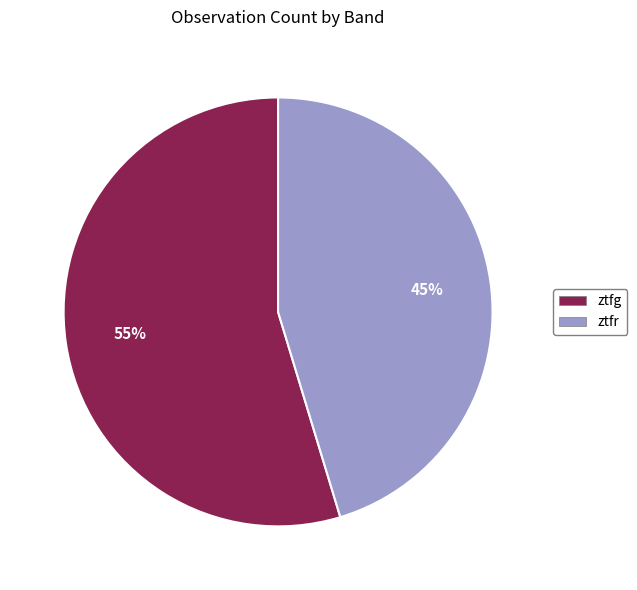

To the nearest percent, what is the average slice percentage?

50%